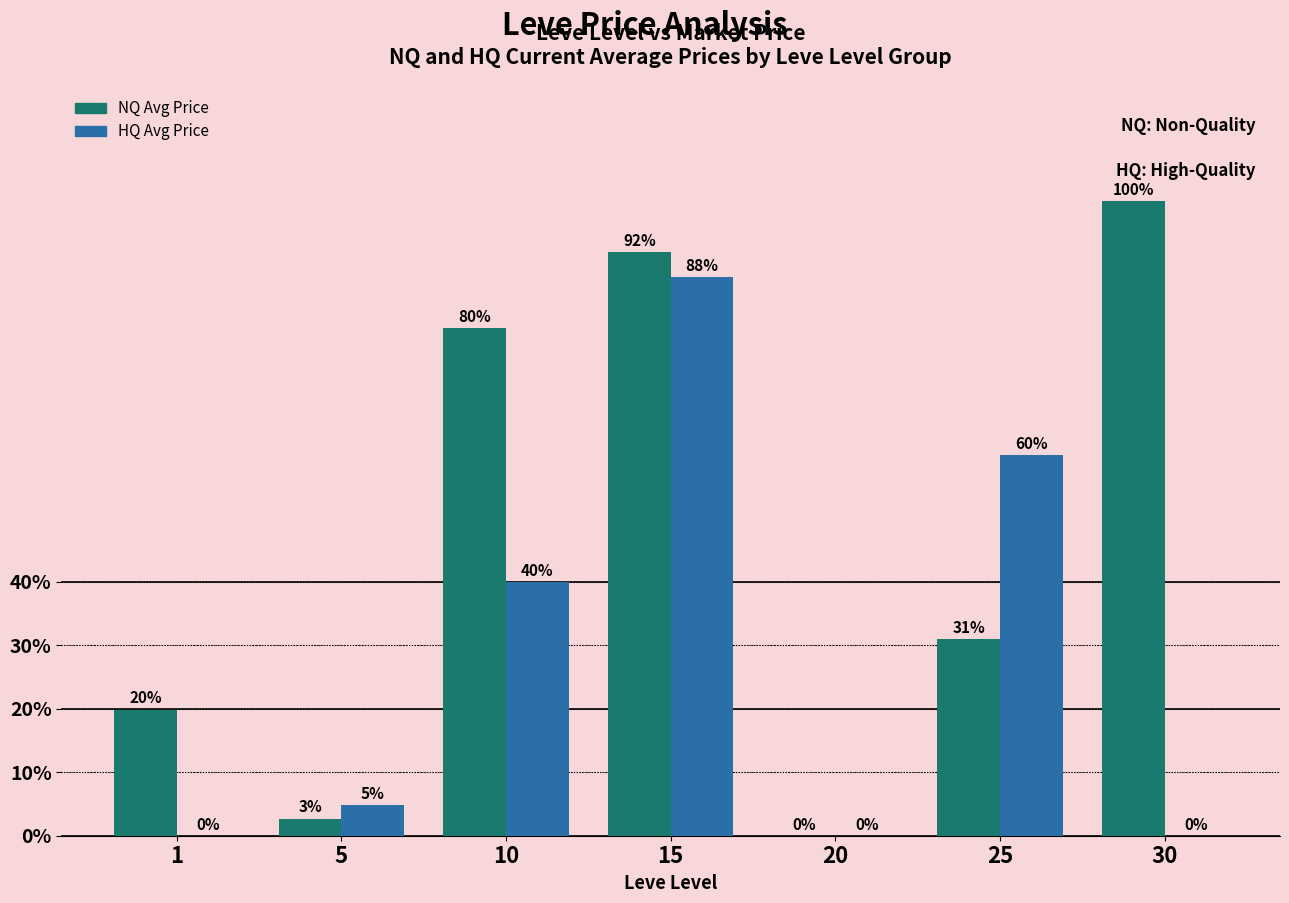

Does the chart contain stacked bars?

No